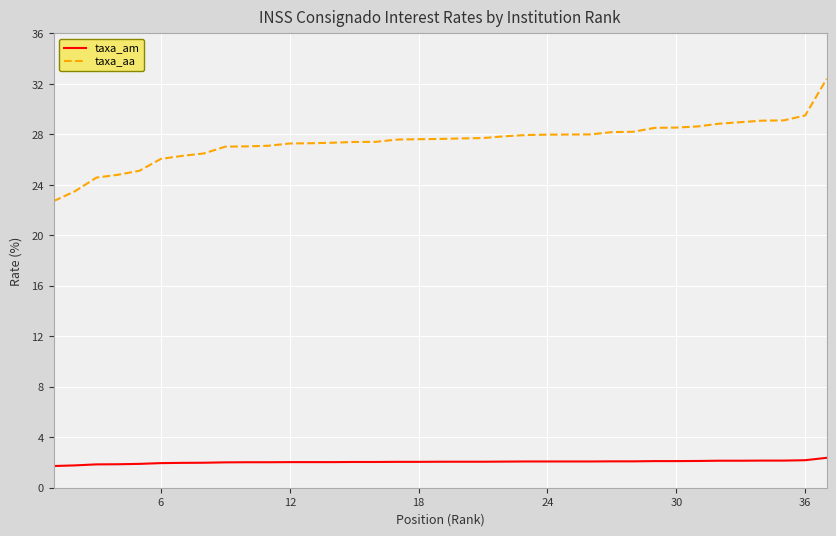

Which series has the largest total across all categories?

taxa_aa